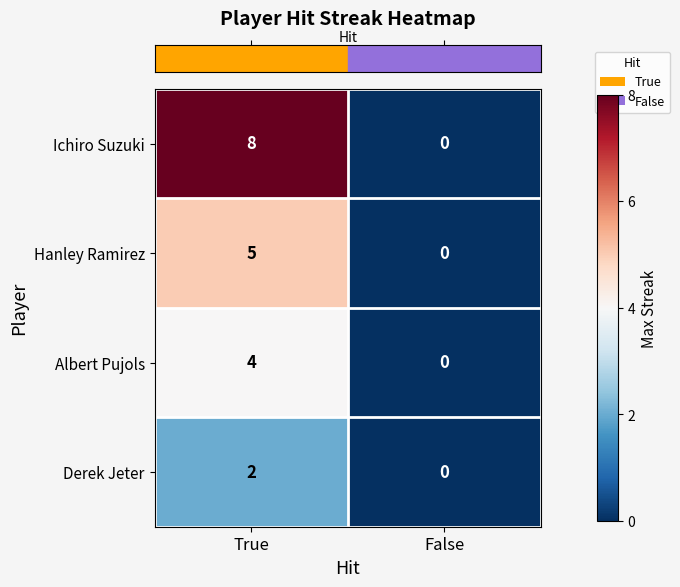

At which category is the sum across all series the highest?

True